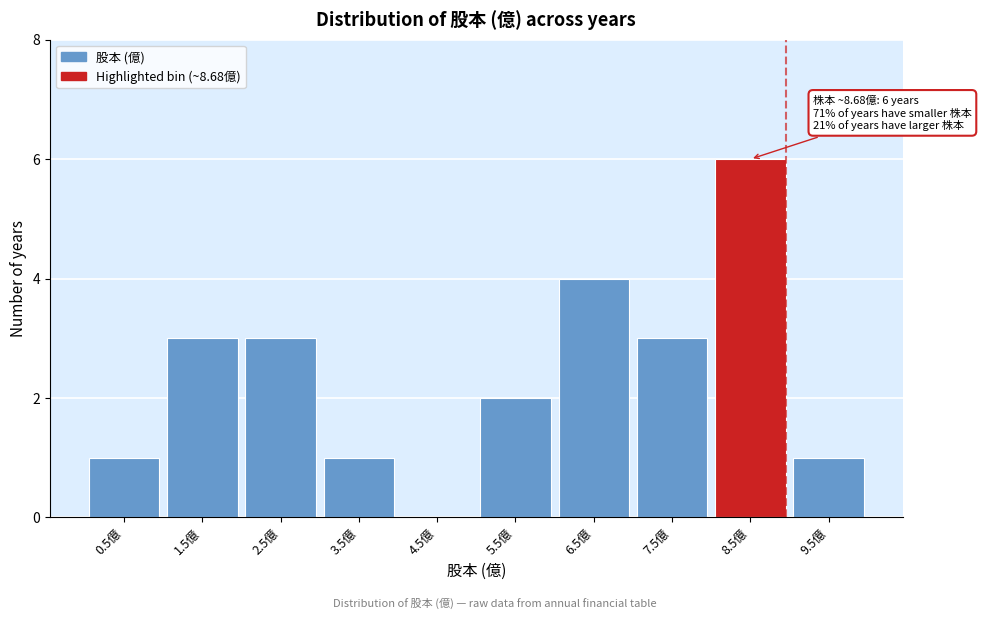

Reading right to left, list all the values displayed in this chart.

9.5億=1	8.5億=6	7.5億=3	6.5億=4	5.5億=2	4.5億=0	3.5億=1	2.5億=3	1.5億=3	0.5億=1